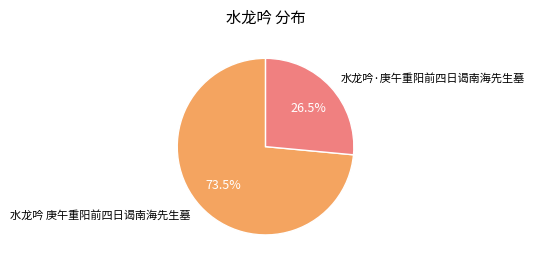

Which slice is the smallest?

水龙吟·庚午重阳前四日谒南海先生墓